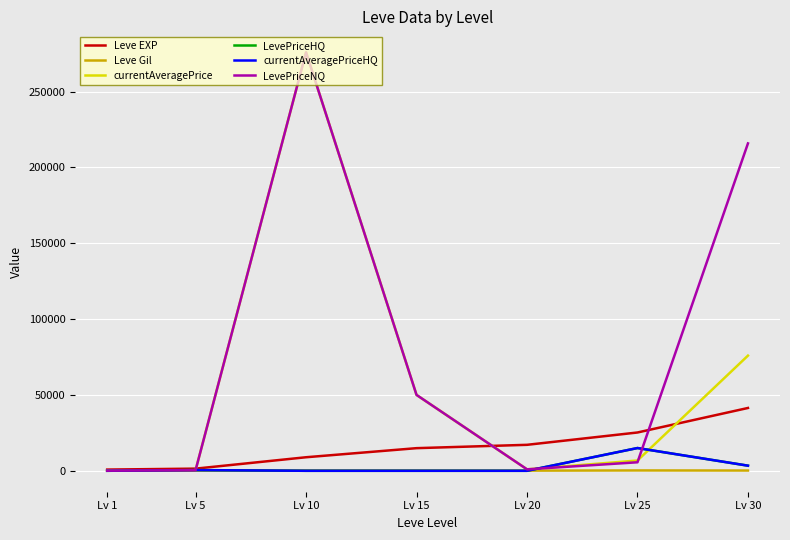

What is the approximate value of LevePriceNQ at Lv 15?

50017.0